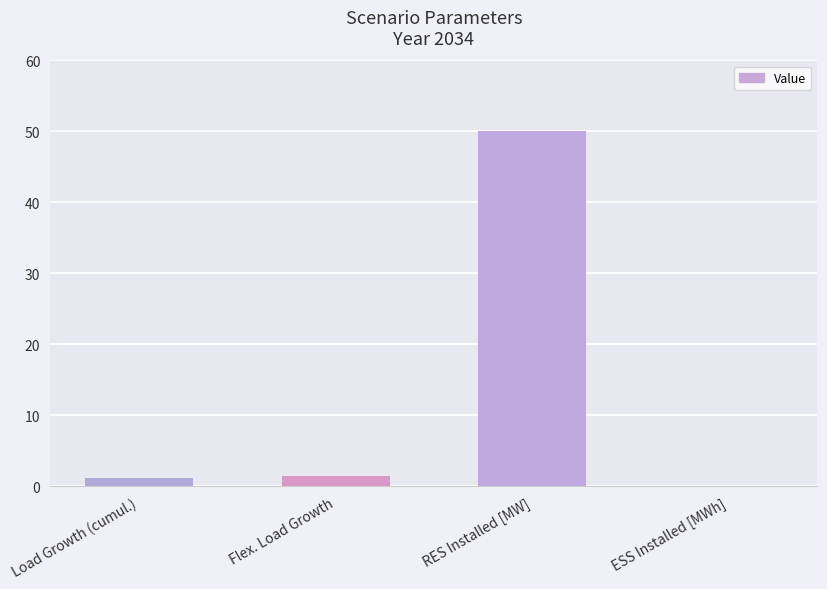

What is the greatest value displayed?

50.0